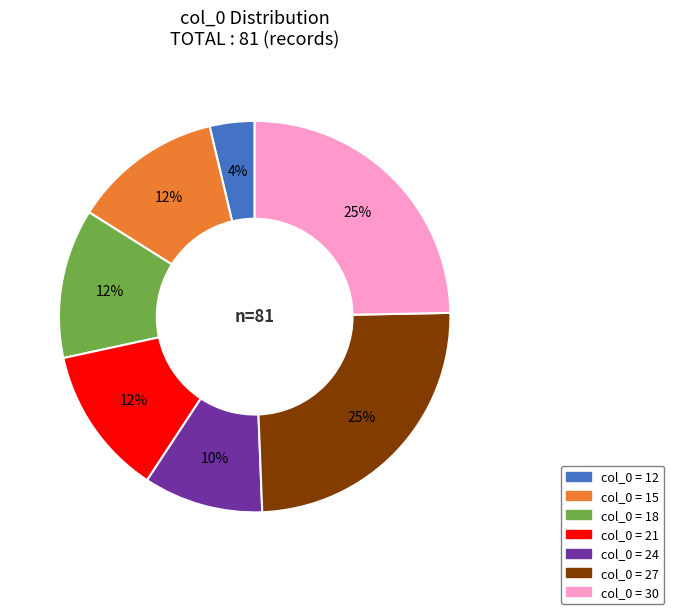

Count the number of slices in the pie.

7